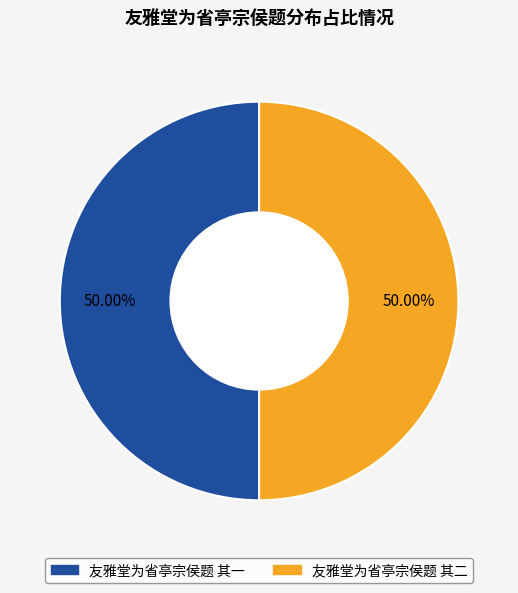

How many segments does this pie chart have?

2